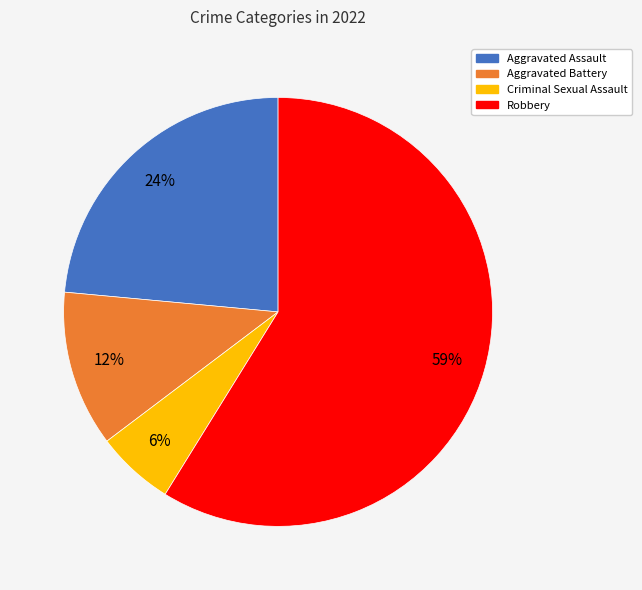

To the nearest percent, what percentage of the pie is Aggravated Assault?

24%